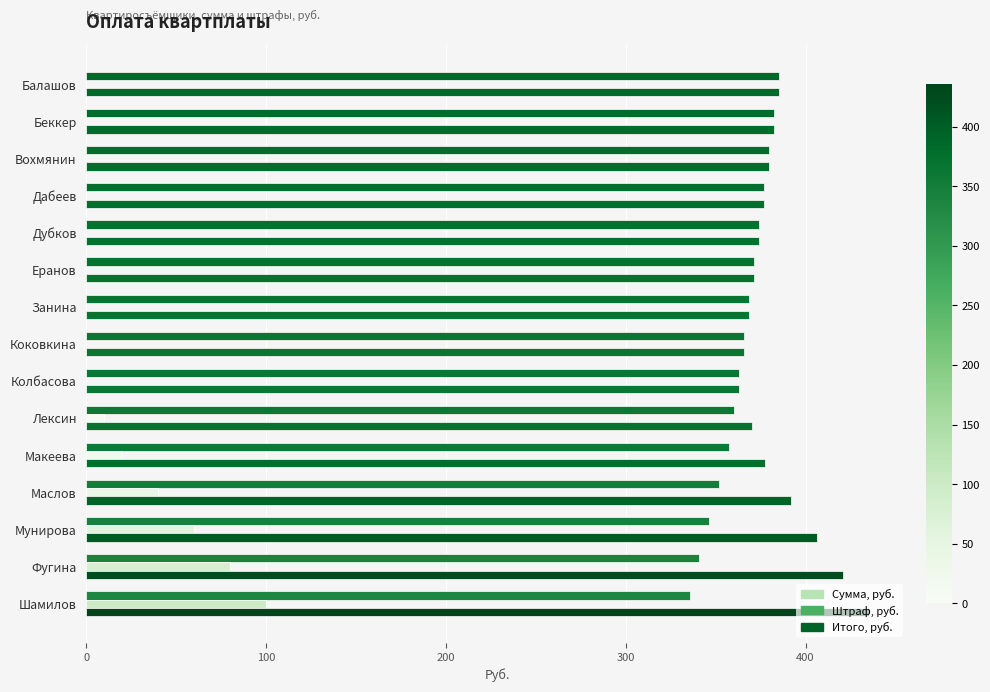

How many values in the Итого, руб. series exceed 377?

8